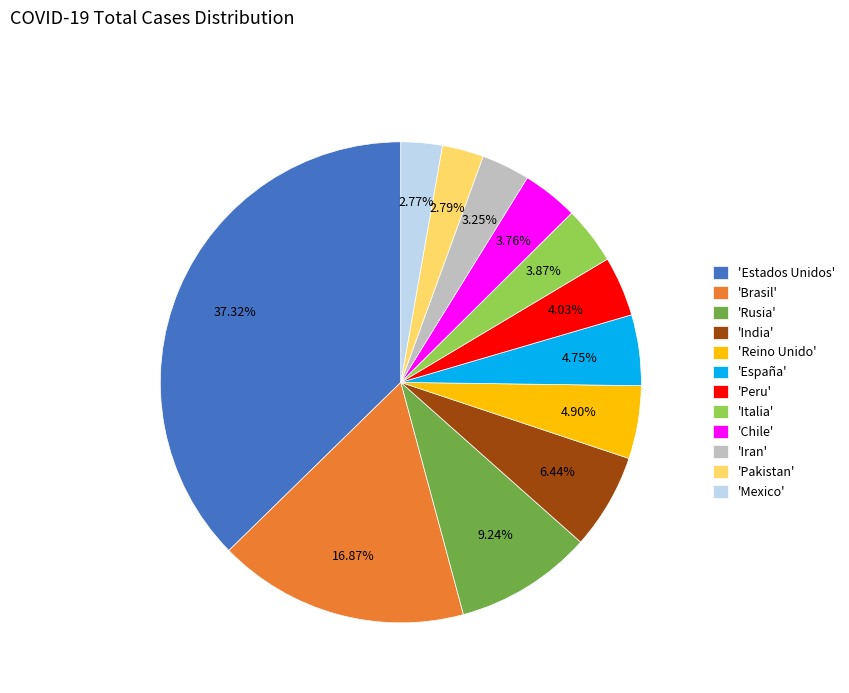

Is there any slice that represents more than half of the pie?

No